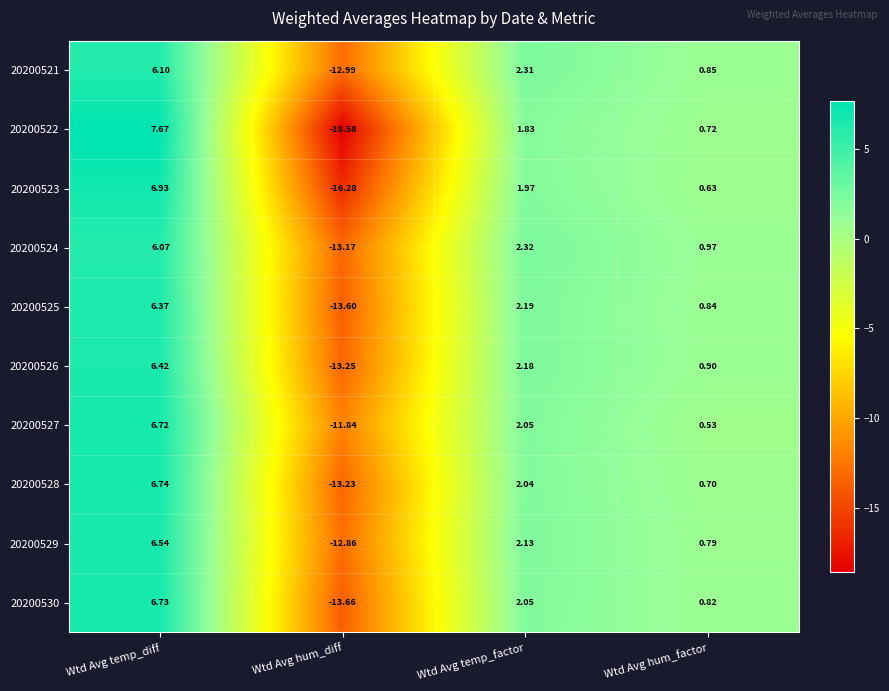

How many values in the 20200527 series are below 2?

2